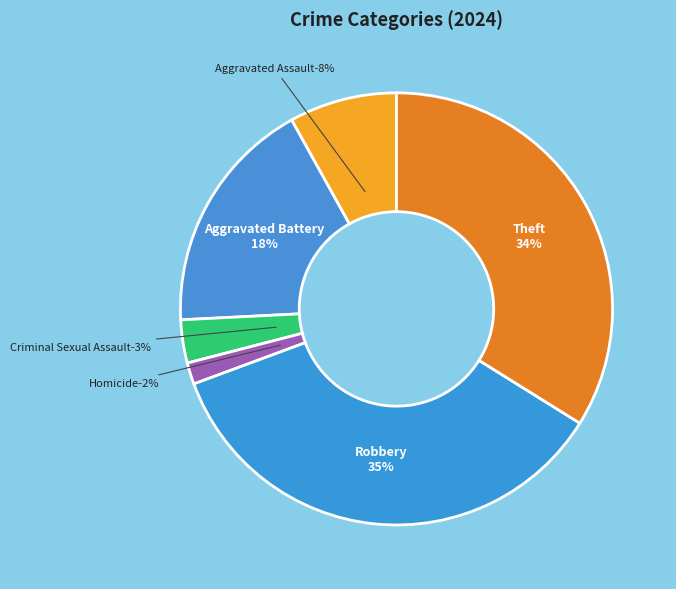

To the nearest percent, what percentage of the pie is Theft?

34%